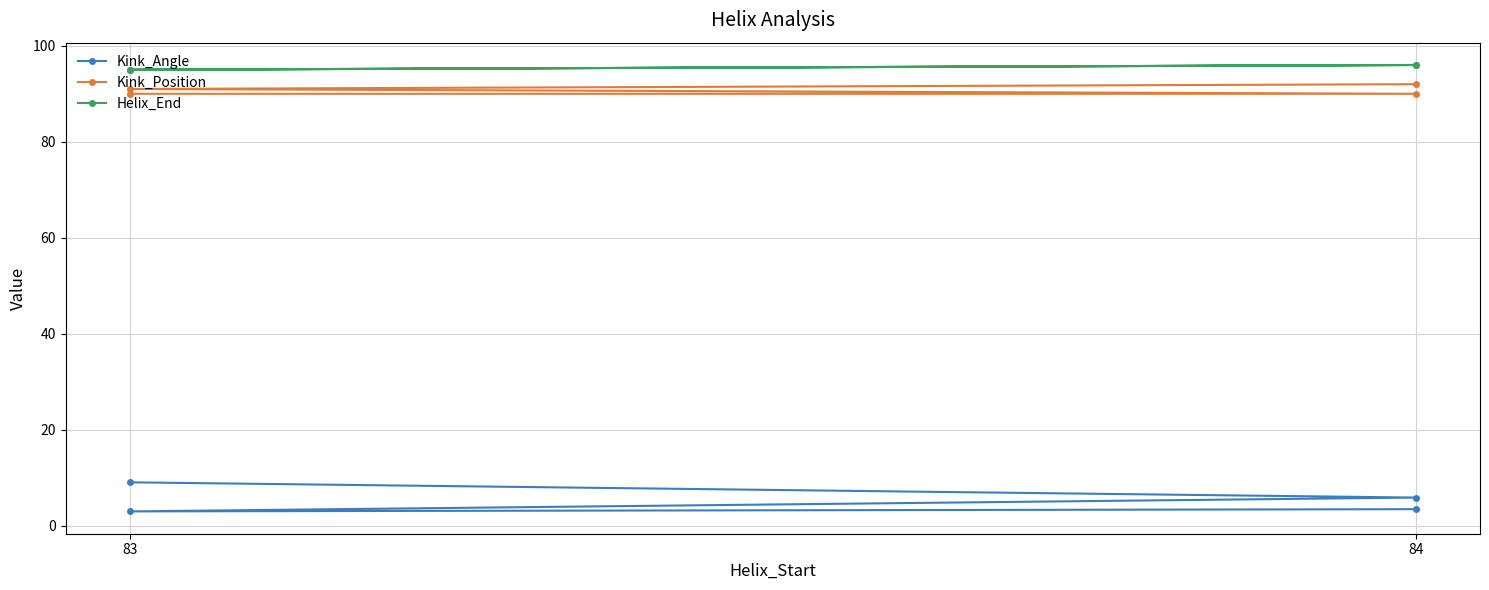

What are all the series names shown in the legend?

Kink_Angle, Kink_Position, Helix_End